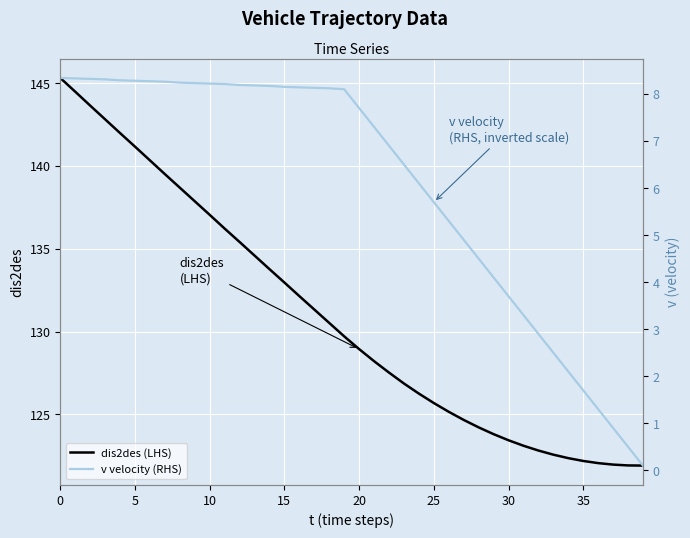

True or false: dis2des (LHS) has a value of 133.0 at 15.

True